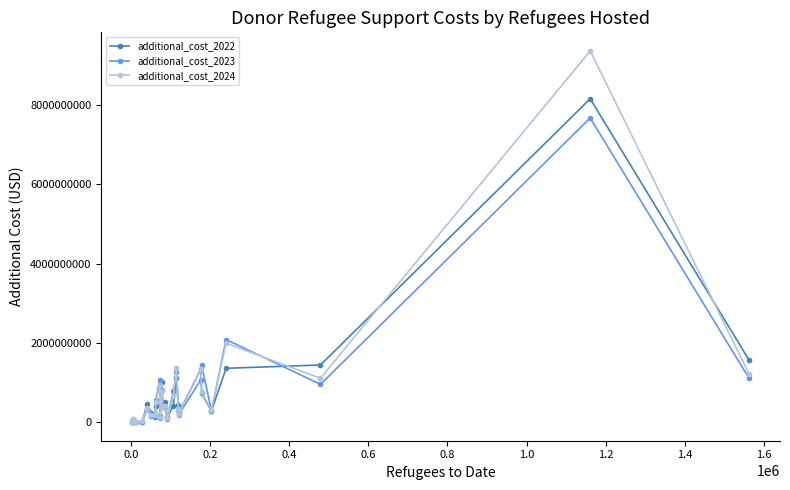

In additional_cost_2023, how many points are lower than both neighbors (excluding endpoints)?

8